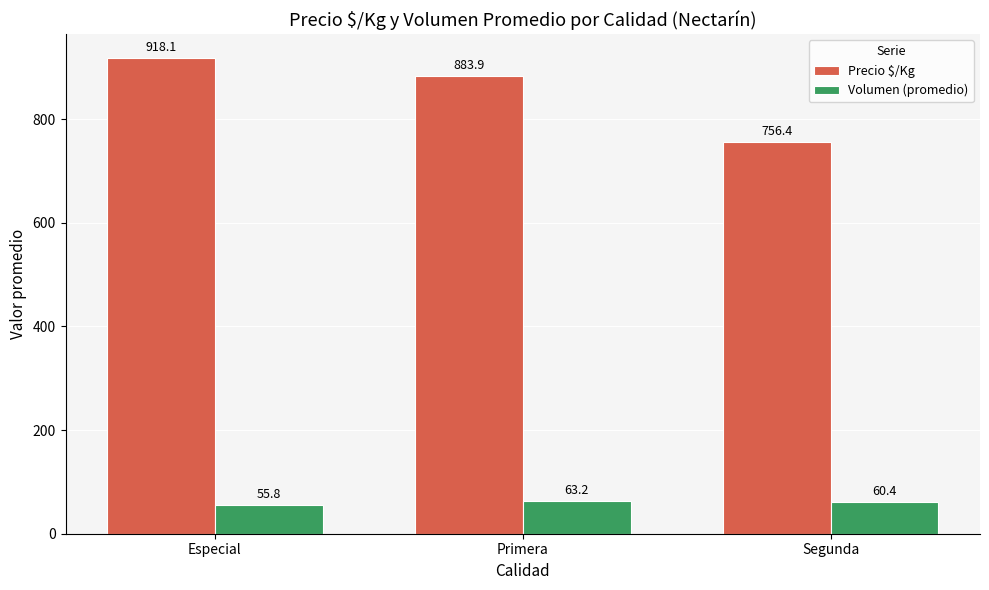

Is it true that Precio $/Kg equals 1150.4 at Segunda?

False